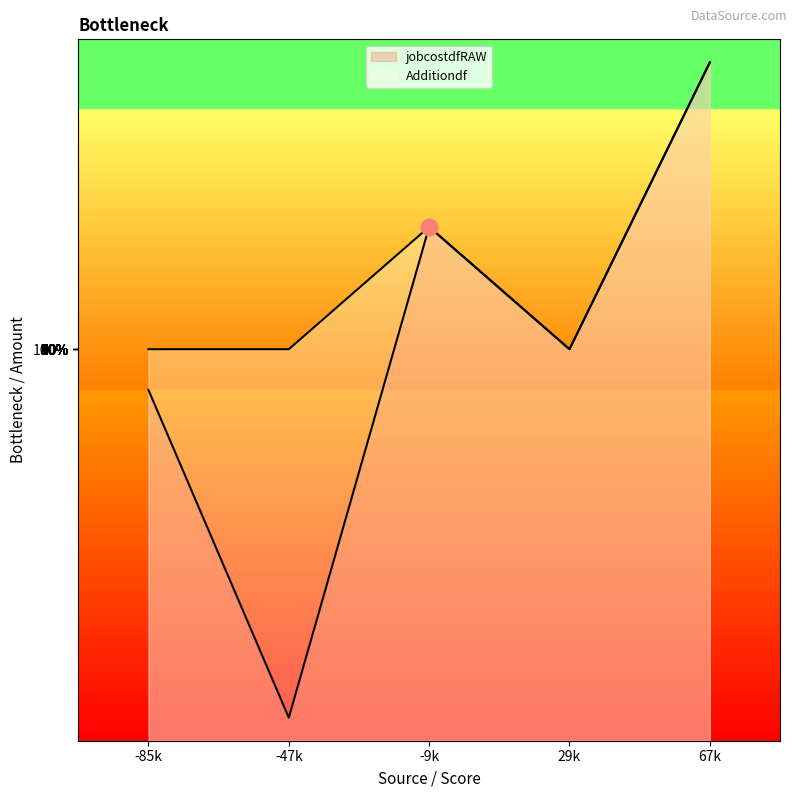

What is the maximum value for jobcostdfRAW?

62122.1